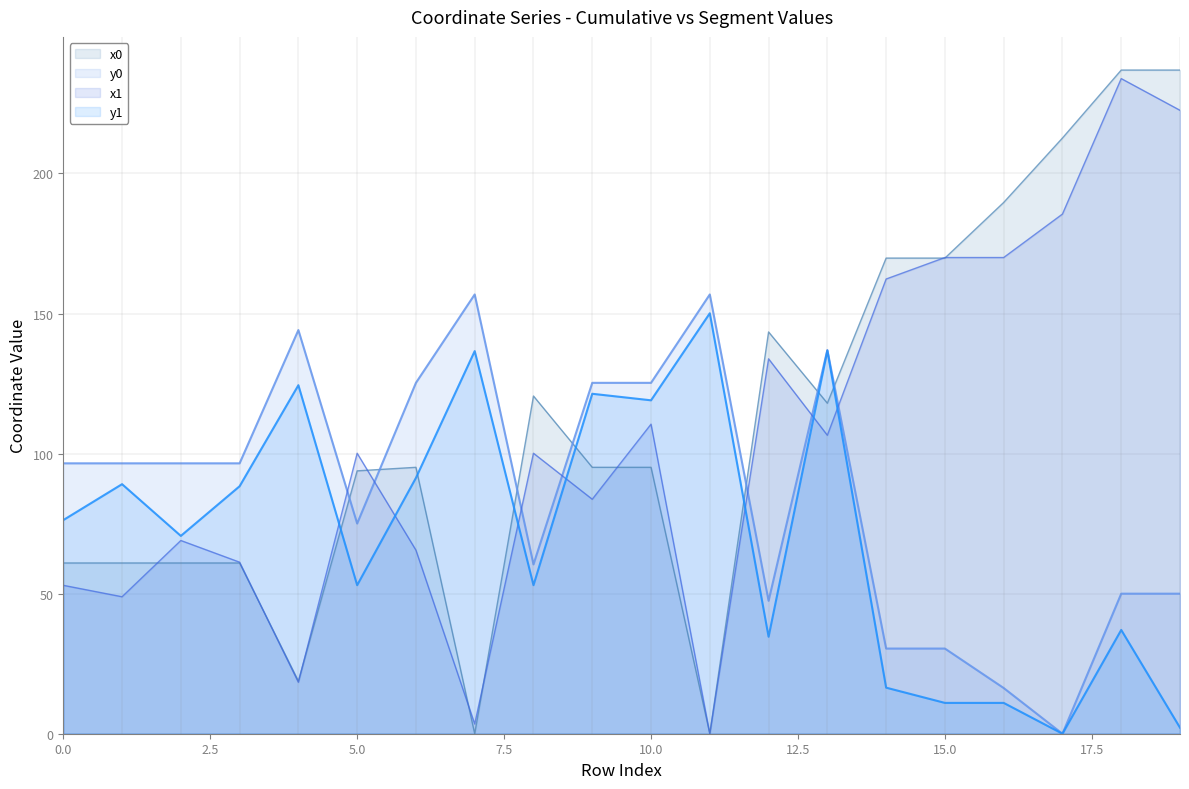

True or false: y1 and y0 intersect in this chart.

False